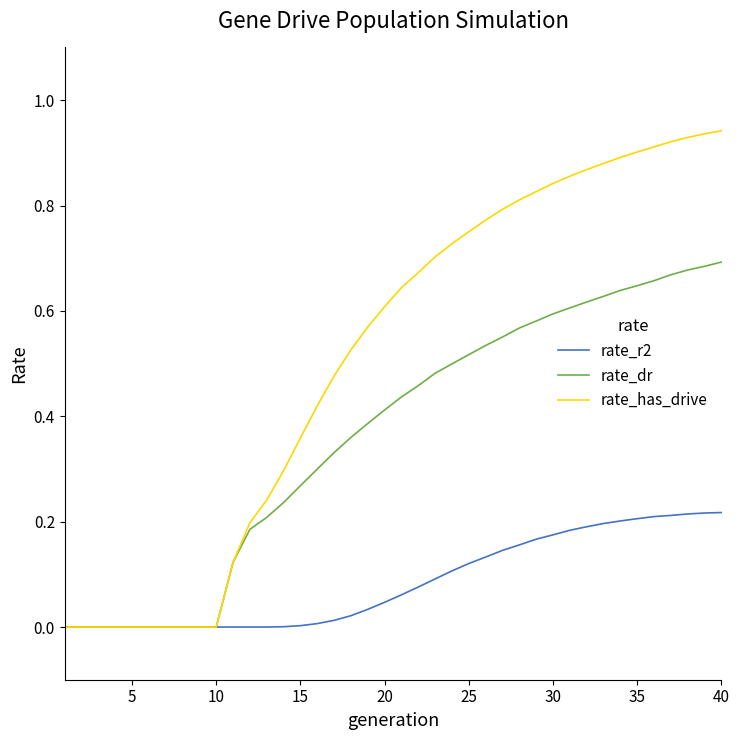

What are all the series names shown in the legend?

rate_r2, rate_dr, rate_has_drive